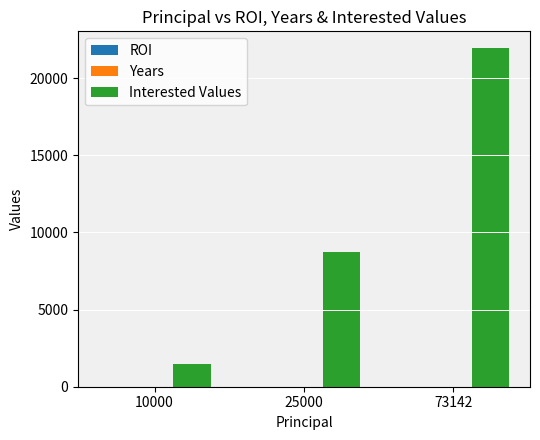

True or false: Interested Values has a value of 13117.0 at 73142.

False